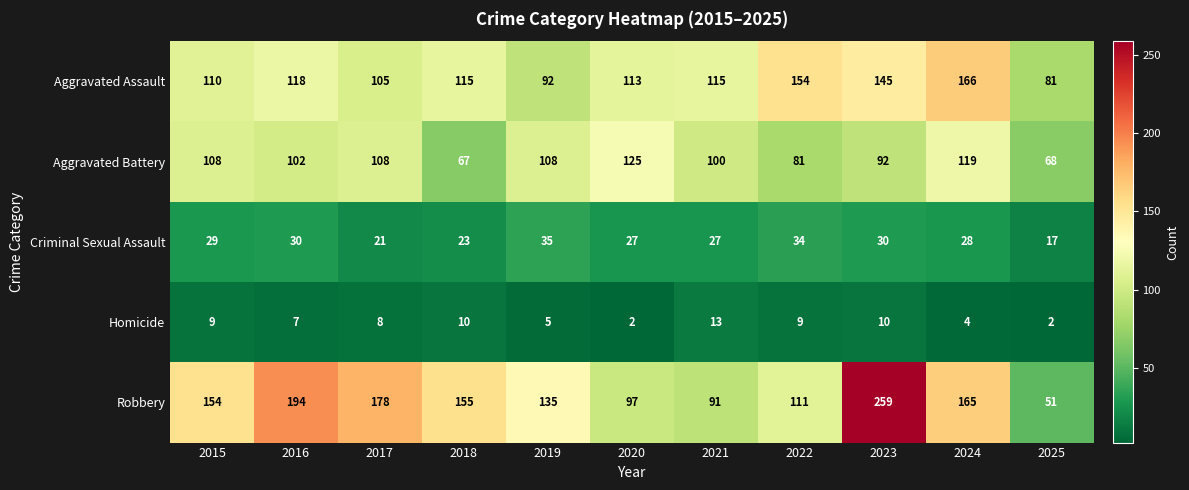

What is the difference between the Aggravated Battery values at 2016 and 2019?

6